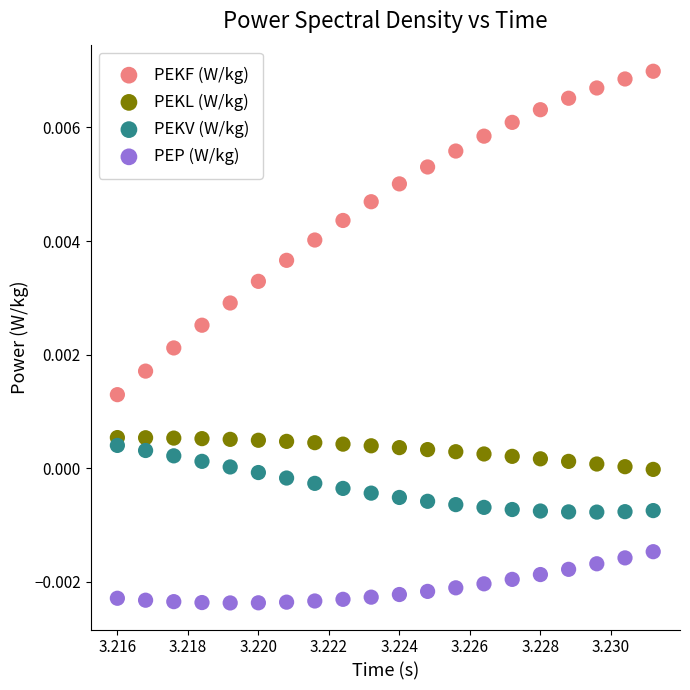

Which series contains the lowest Y value?

PEP (W/kg)